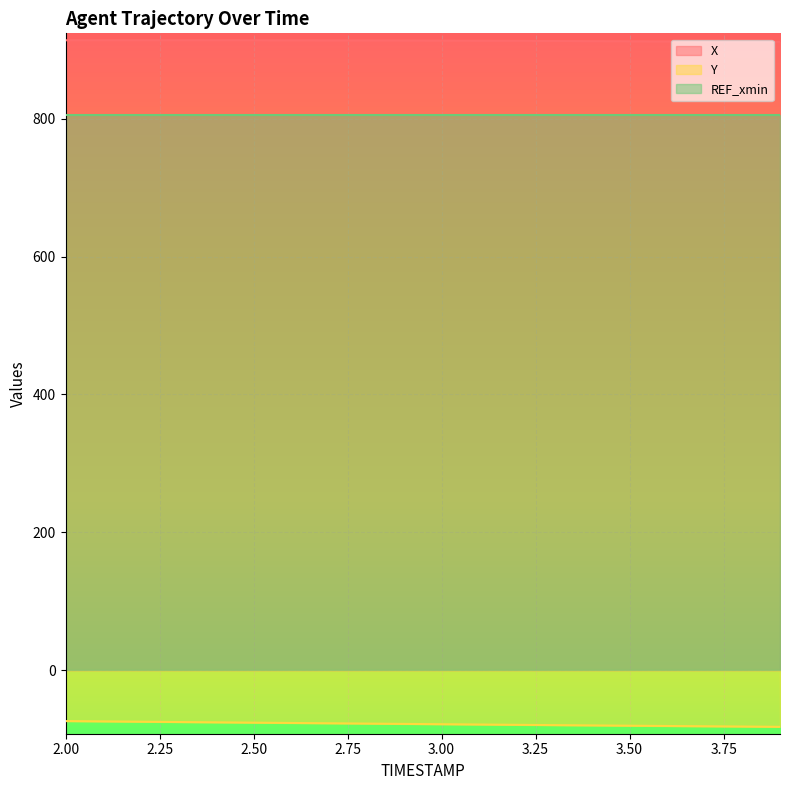

The value of X at 3.2 is 912.9. True or false?

True